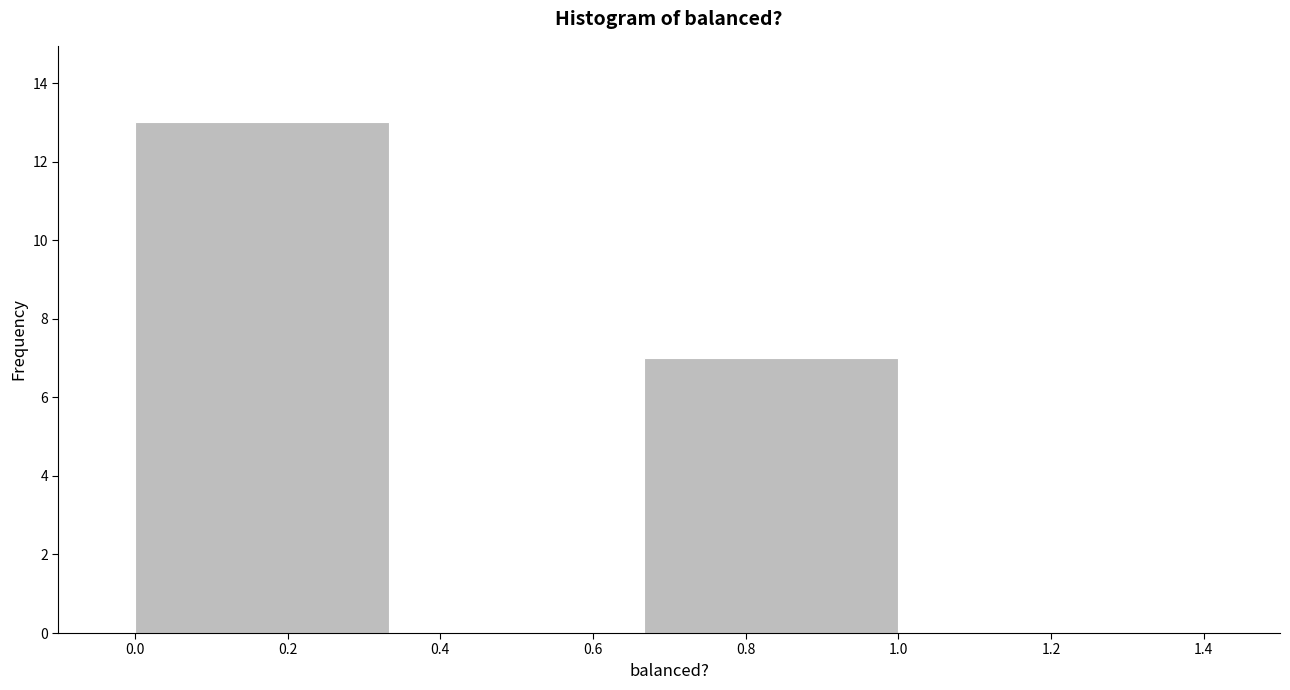

Reading left to right, list every bar in this chart as the range it spans on the x-axis followed by its height. Neither the bar edges nor the heights are printed on the chart, so give them approximately, as read against the axes.

0.00 to 0.34: 13
0.34 to 0.66: 0
0.66 to 1.00: 7